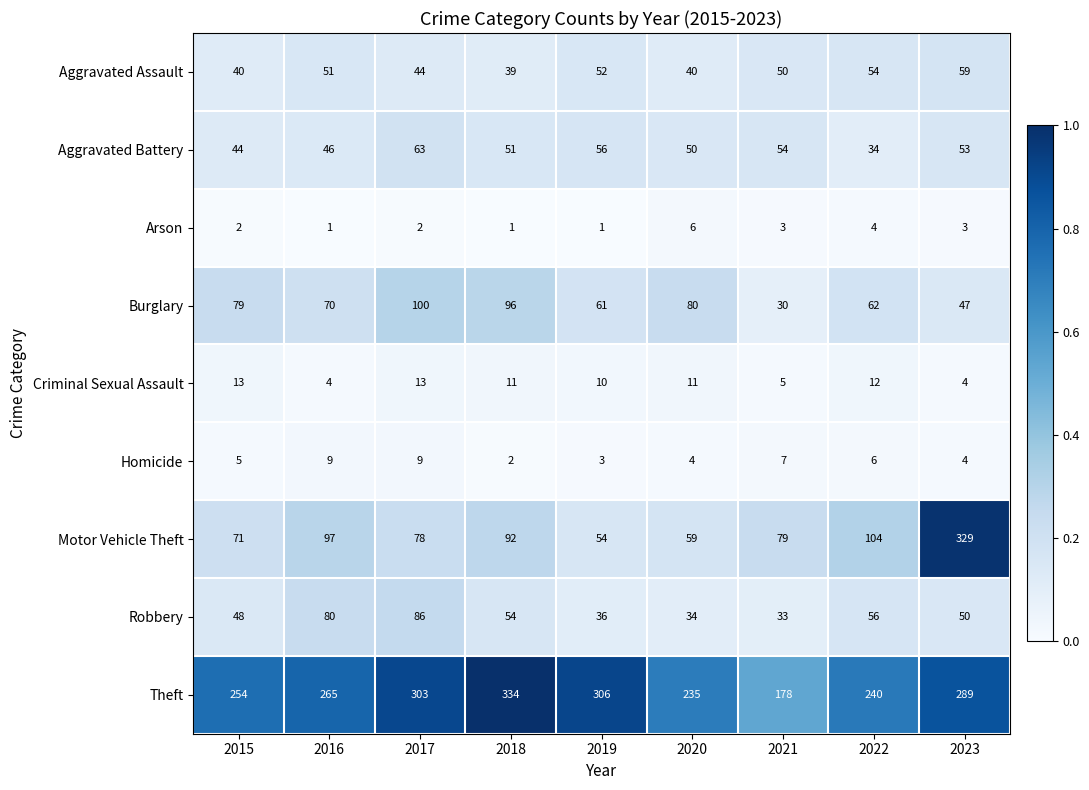

Which label corresponds to the largest value in the chart?

2018